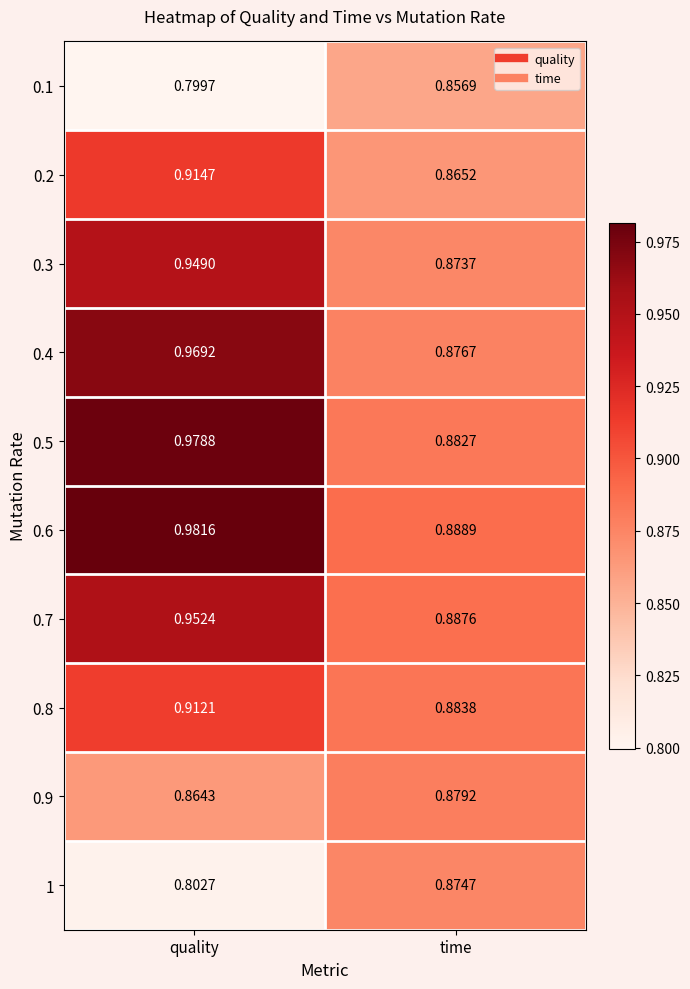

How many distinct data groups are displayed?

10